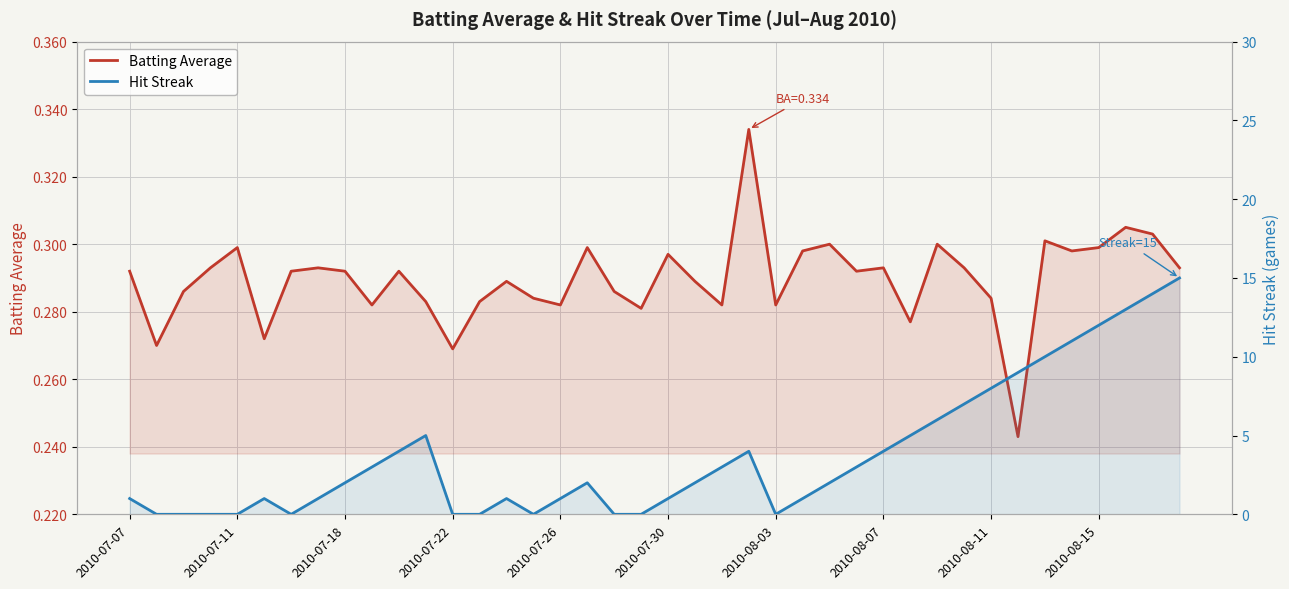

Rank the series at 2010-07-11 from lowest to highest value.

Hit Streak, Batting Average